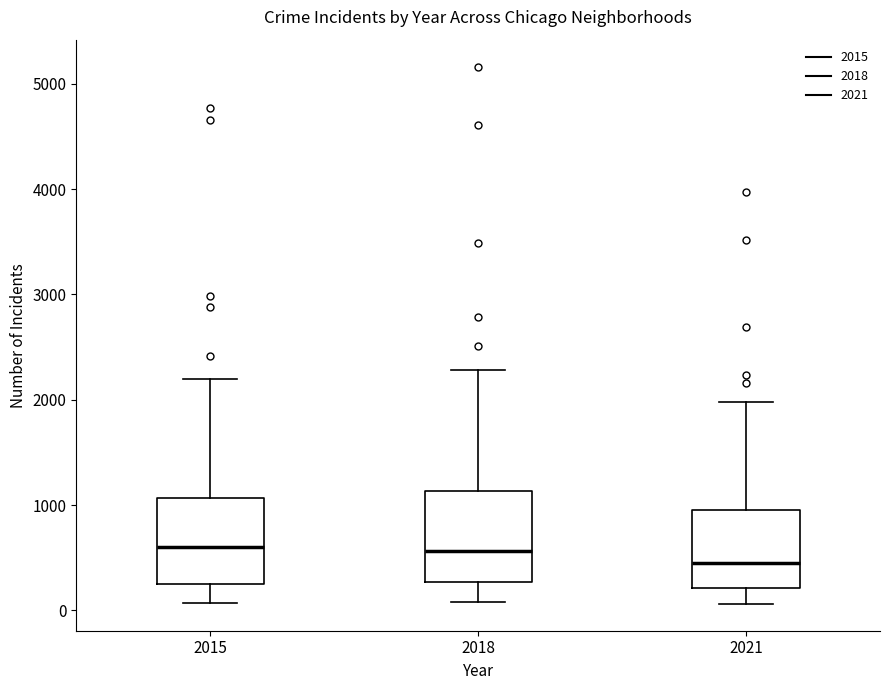

Reading left to right, read every box against the y-axis: the position of its median line, the range the box covers, and the ends of its whiskers. The values are not printed on the chart, so give them approximately, as read against the axis.

2015: median 600, box 300 to 1100, whiskers 100 to 2200
2018: median 600, box 300 to 1100, whiskers 100 to 2300
2021: median 500, box 200 to 900, whiskers 100 to 2000